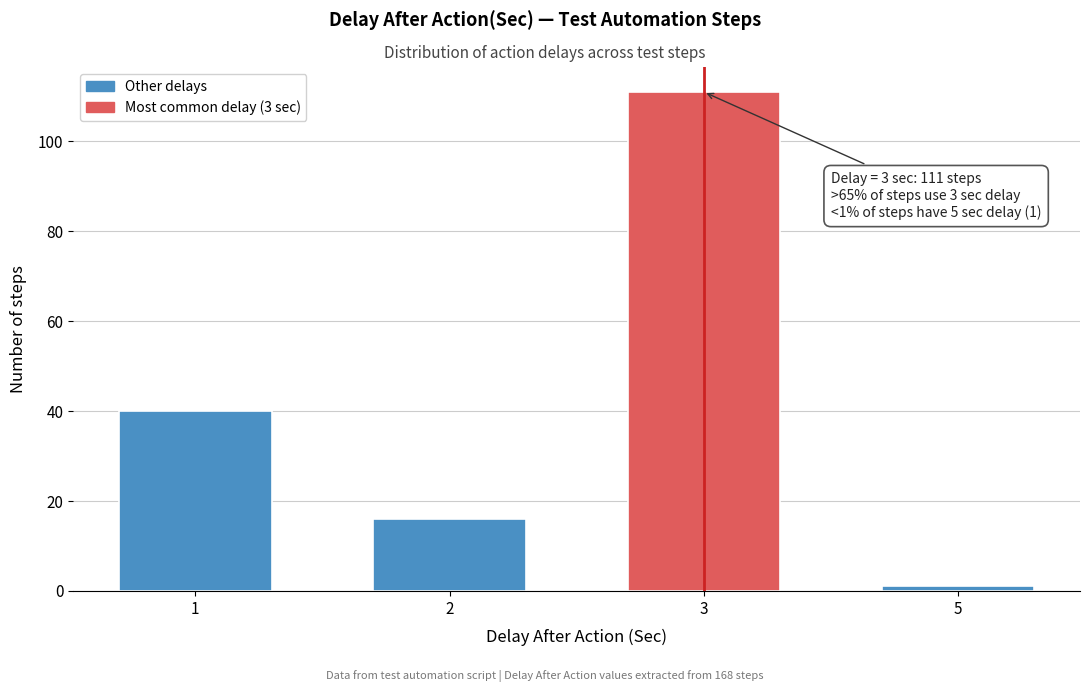

Reading left to right, list all the values displayed in this chart.

1=40	2=16	3=111	5=1